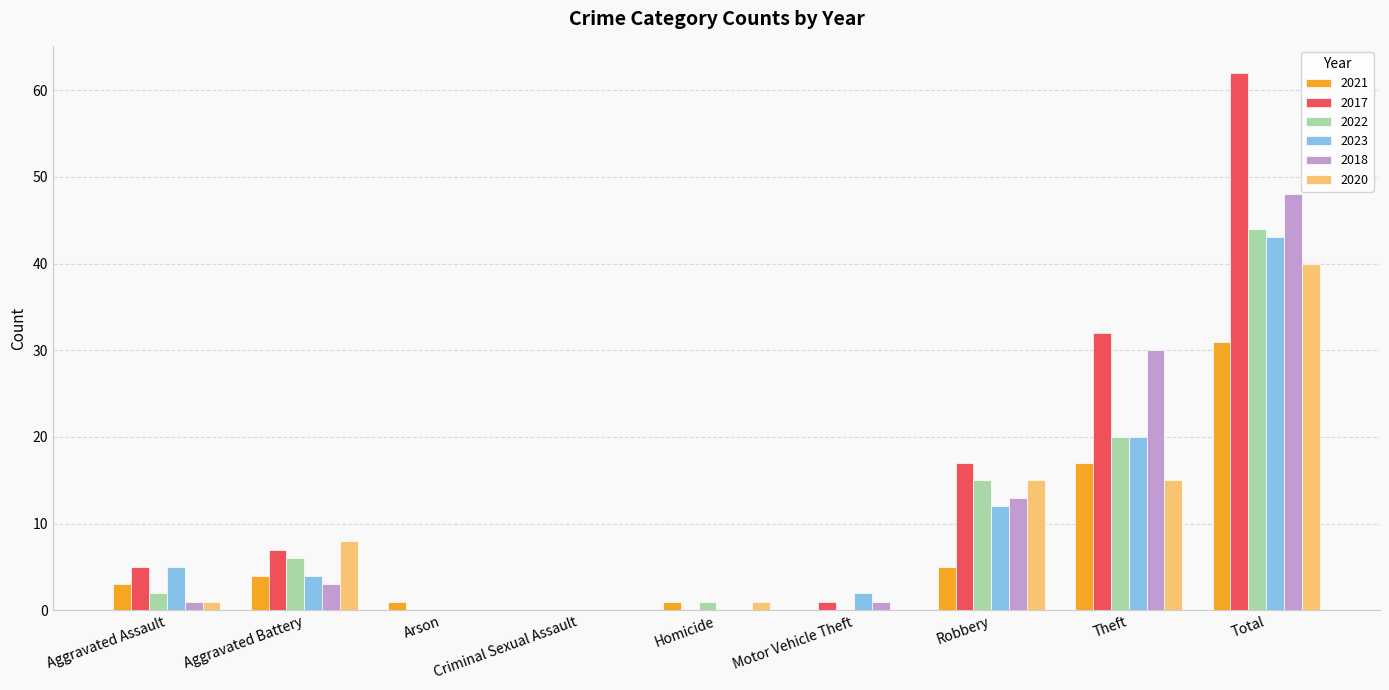

The 2020 series shows 15 at Theft. True or false?

True